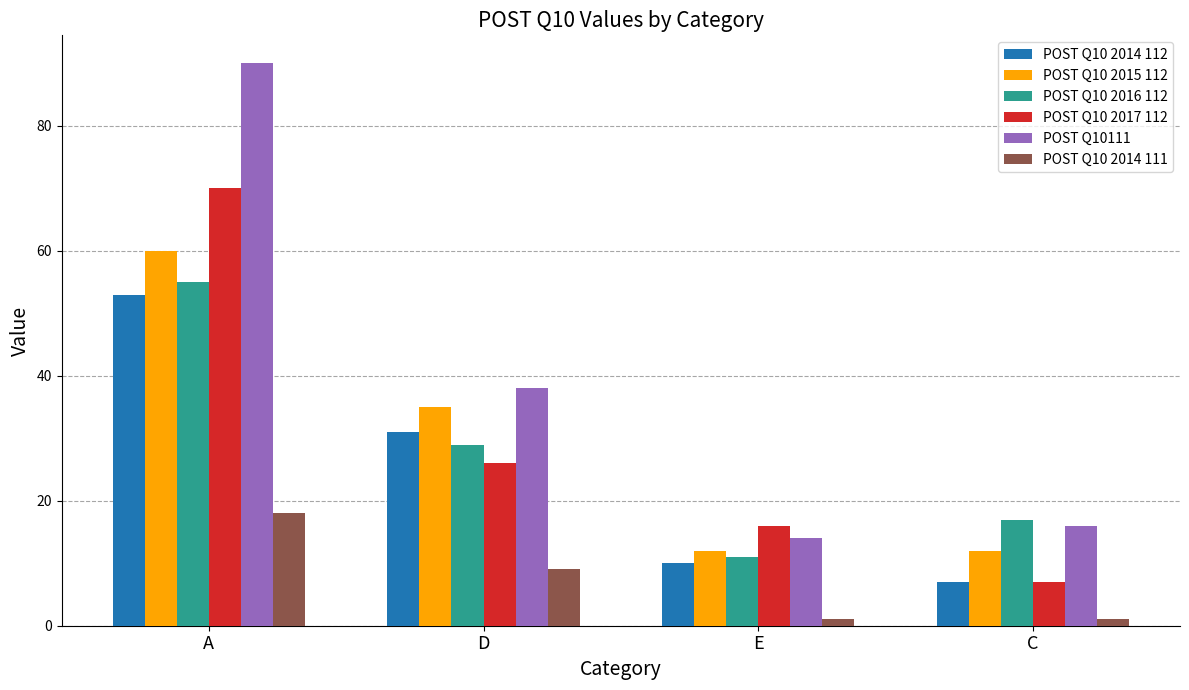

What is the label of the 2nd bar from the right?

E